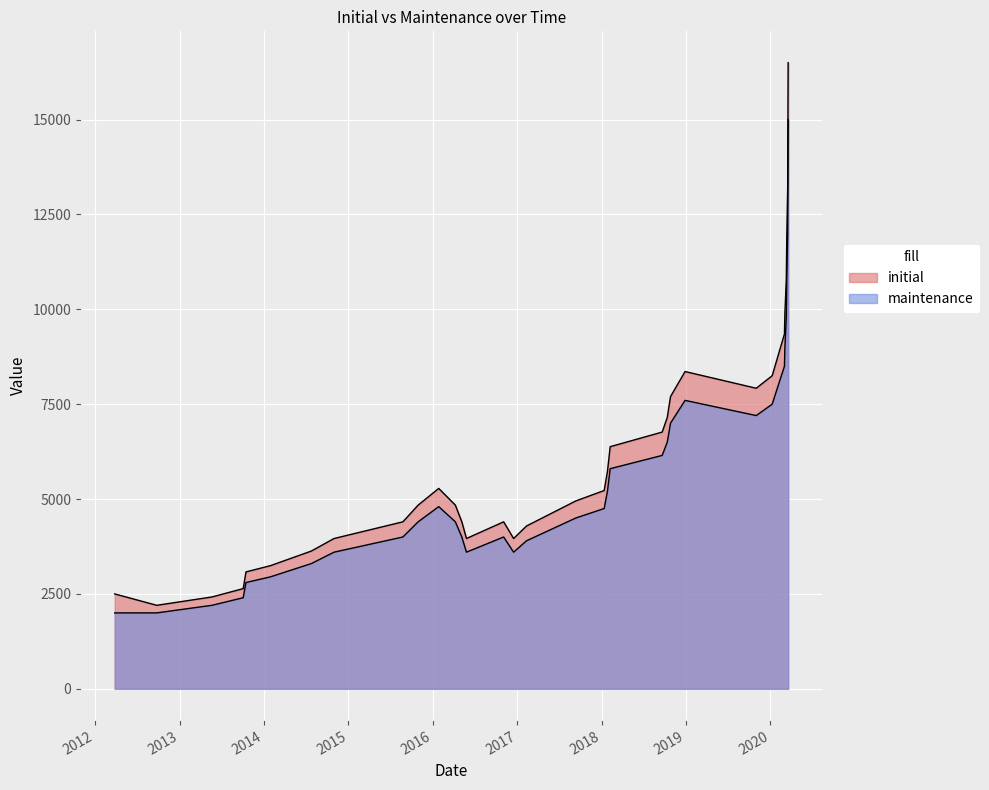

How many data points does each series have?

33